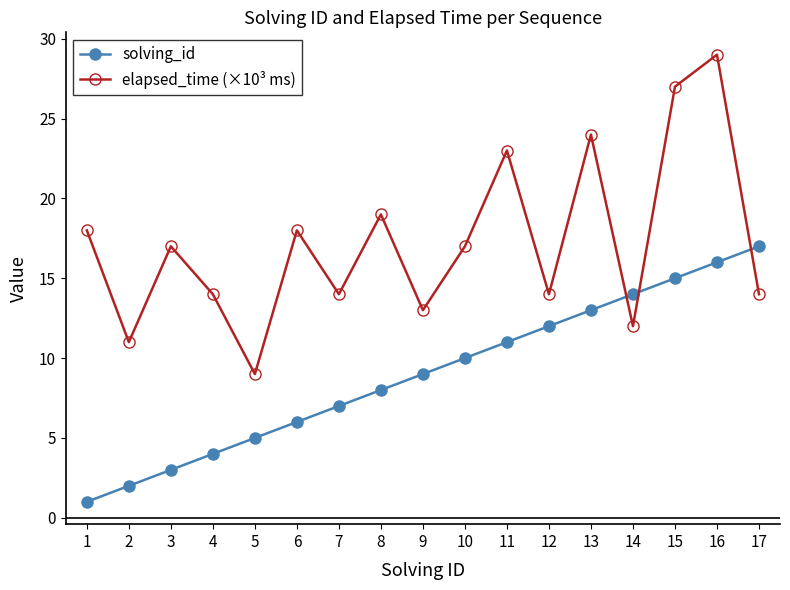

At how many categories does at least one series exceed 22?

4